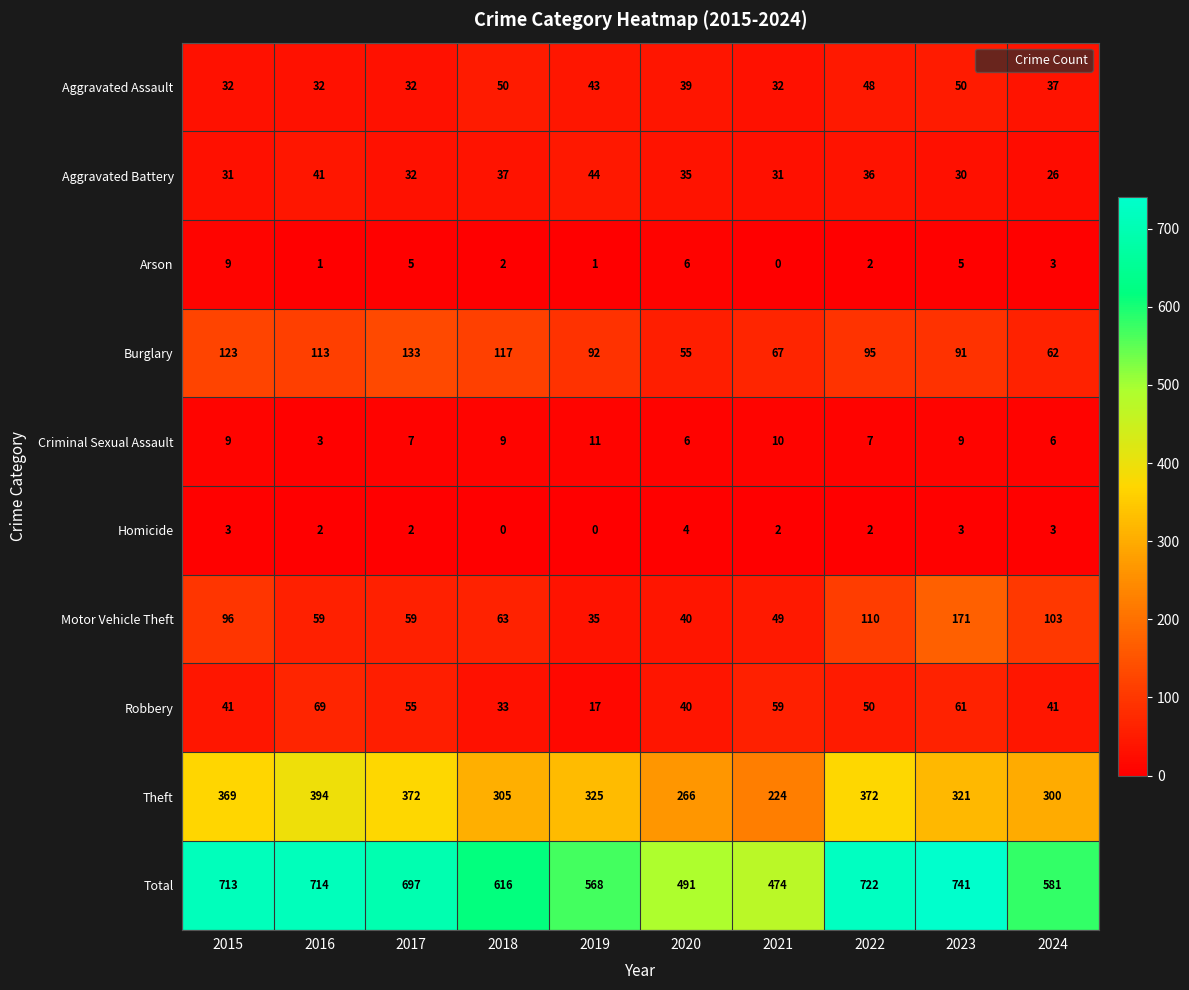

Count the number of data series in this chart.

10